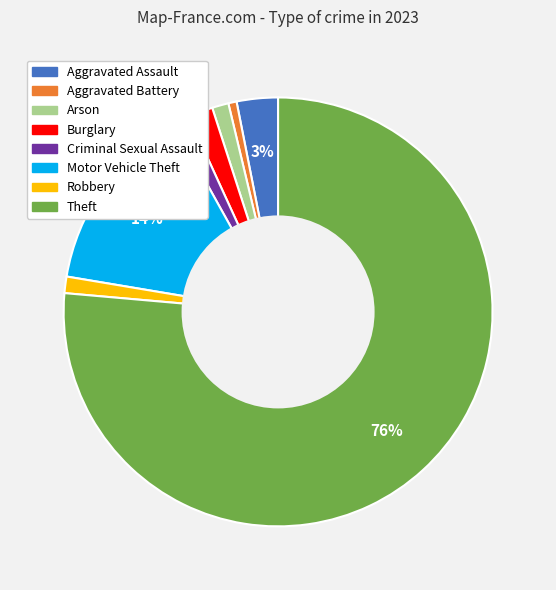

Is there a majority slice in this chart?

Yes